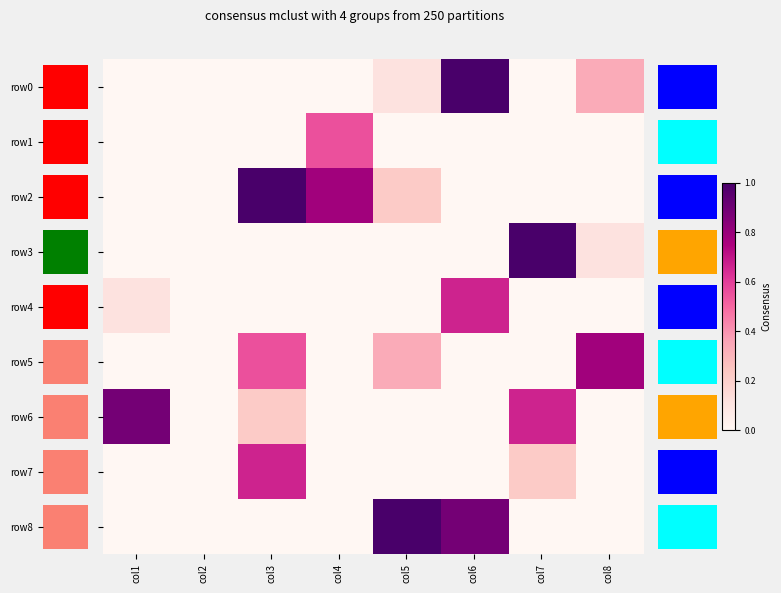

Rank the series by their maximum value, from lowest to highest.

row1, row4, row7, row5, row6, row0, row2, row3, row8